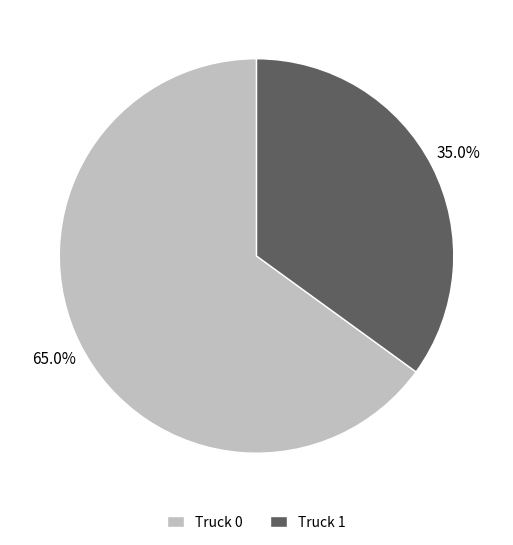

True or false: Truck 0 accounts for 59% of the total.

False